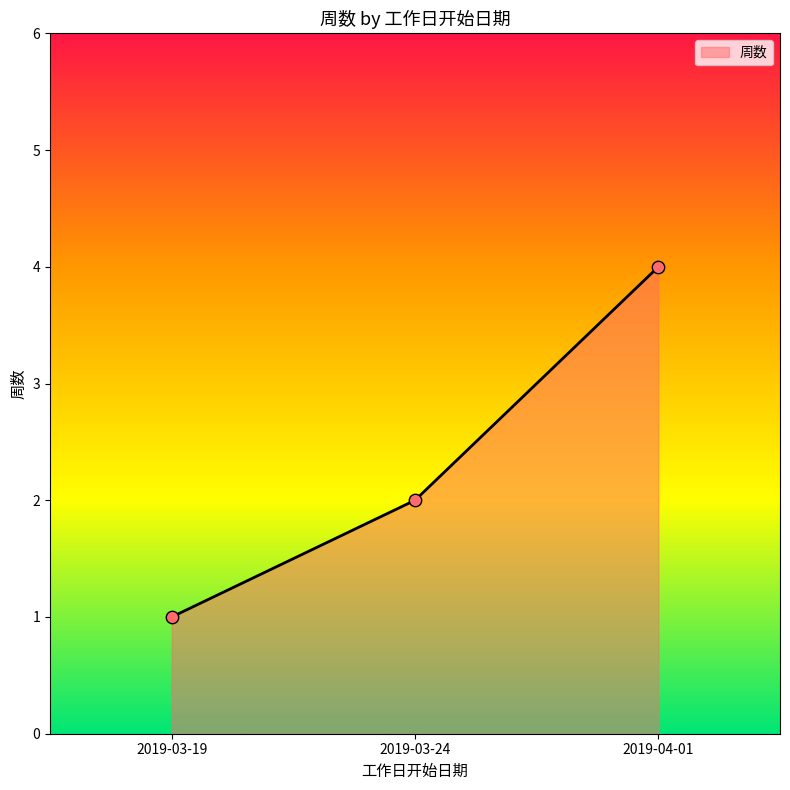

What is the change in value from 2019-03-19 to 2019-04-01?

+3